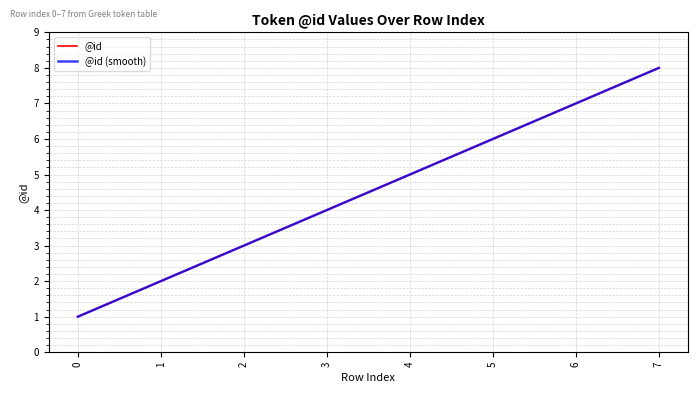

Which series has the widest spread of values?

@id